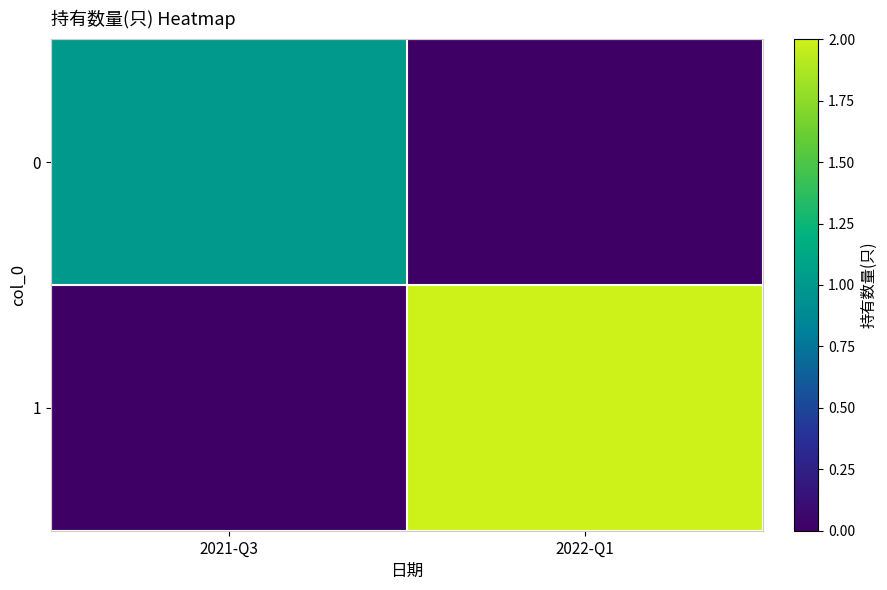

Which series has the largest range (max minus min)?

1